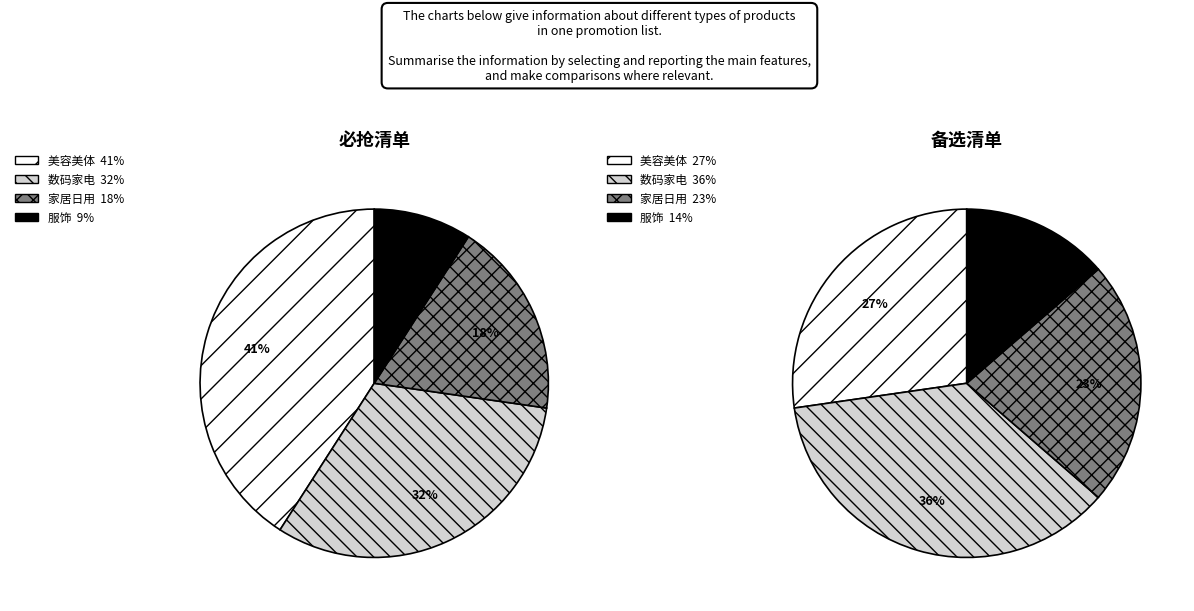

Is it true that 家居日用 is 11% of the pie?

False